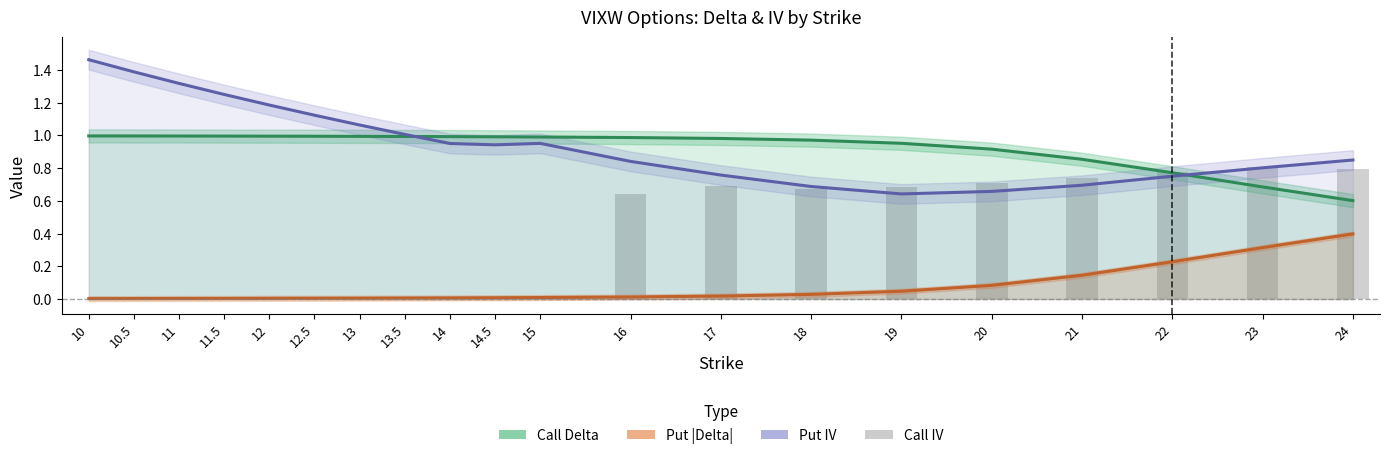

The value of Put IV at 22 is 0.7. True or false?

True